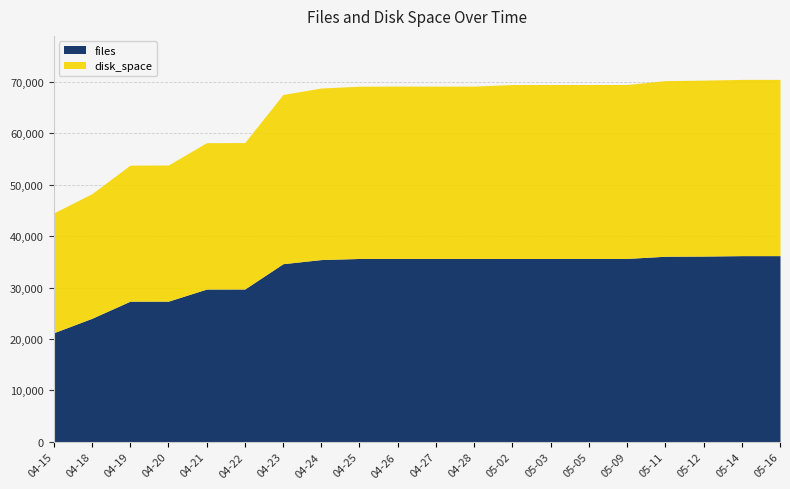

How many lines are shown in the chart?

2